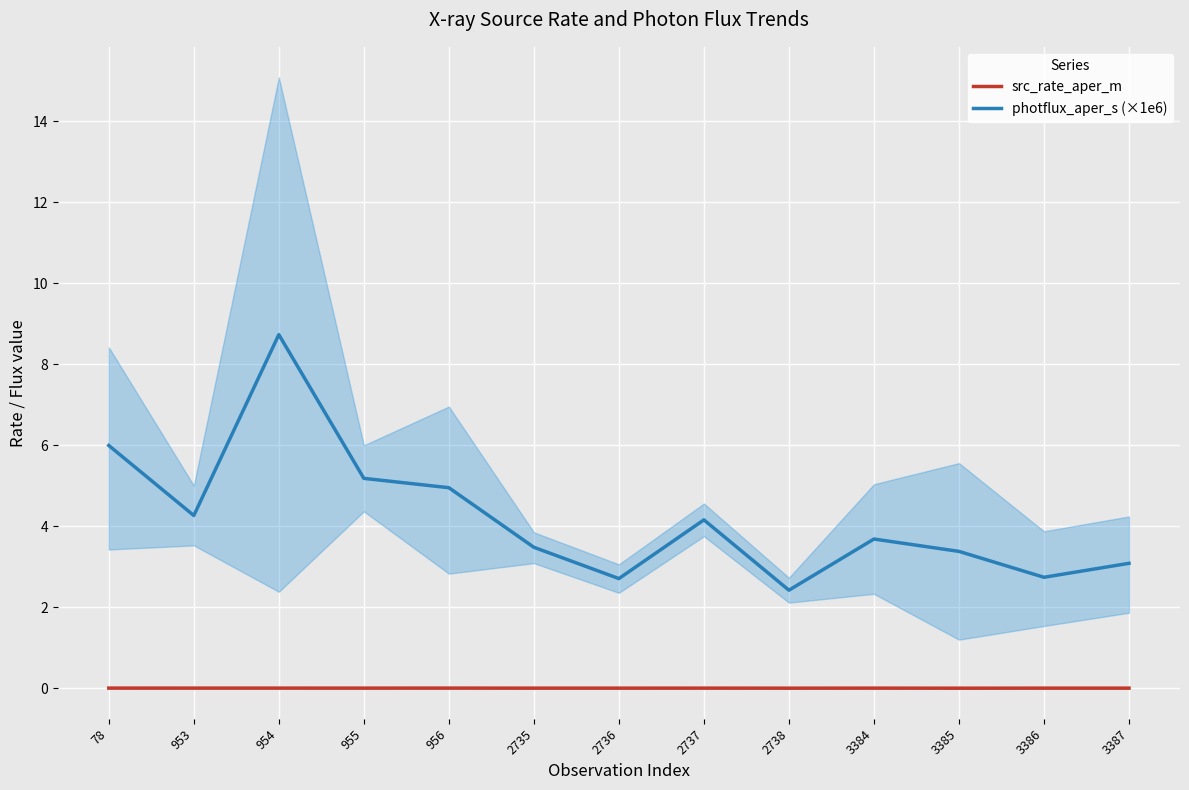

True or false: src_rate_aper_m has a value of 0.0 at 2735.

True